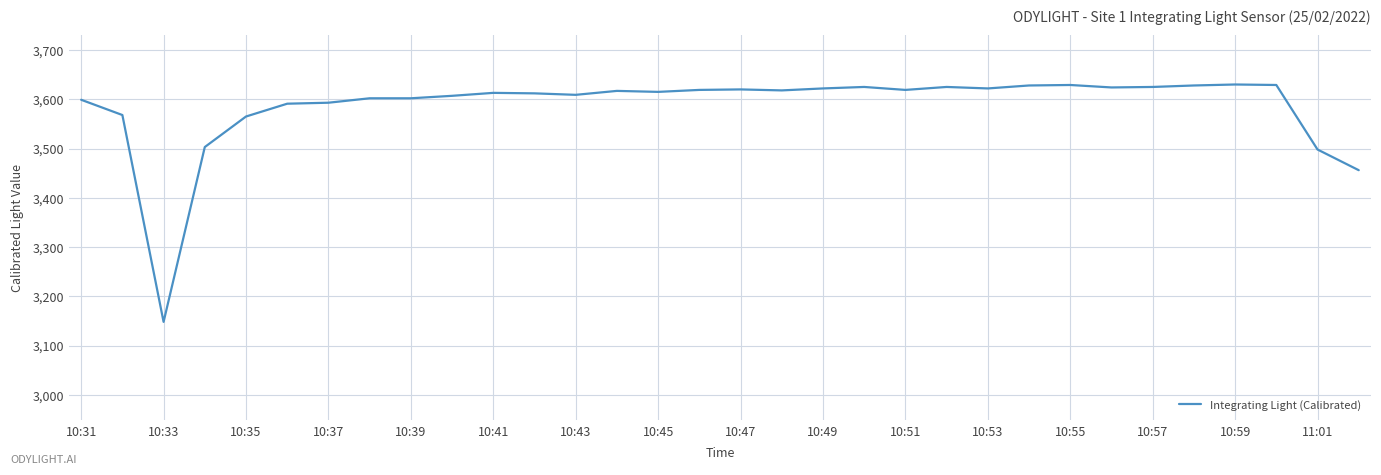

What is the difference between the maximum and second lowest values?

174